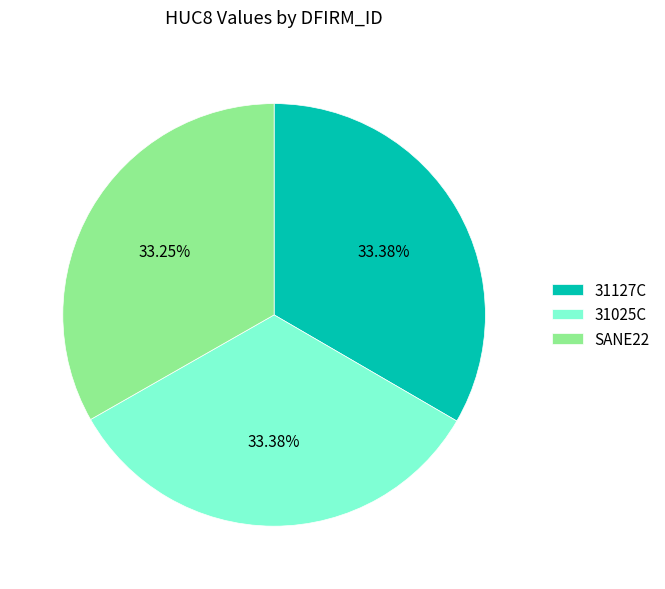

To the nearest percent, what percentage of the pie is 31127C?

33%